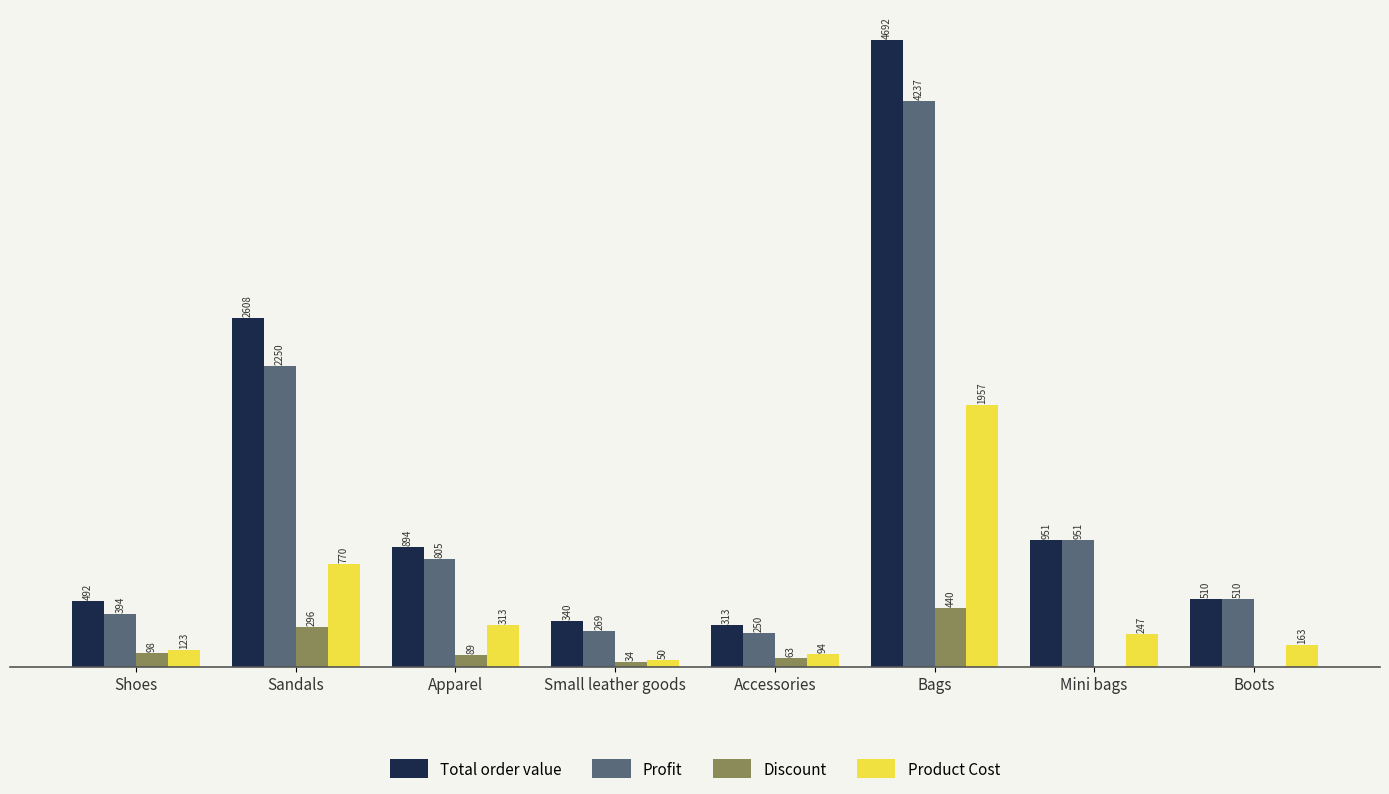

Which series changed the most between Shoes and Apparel?

Profit